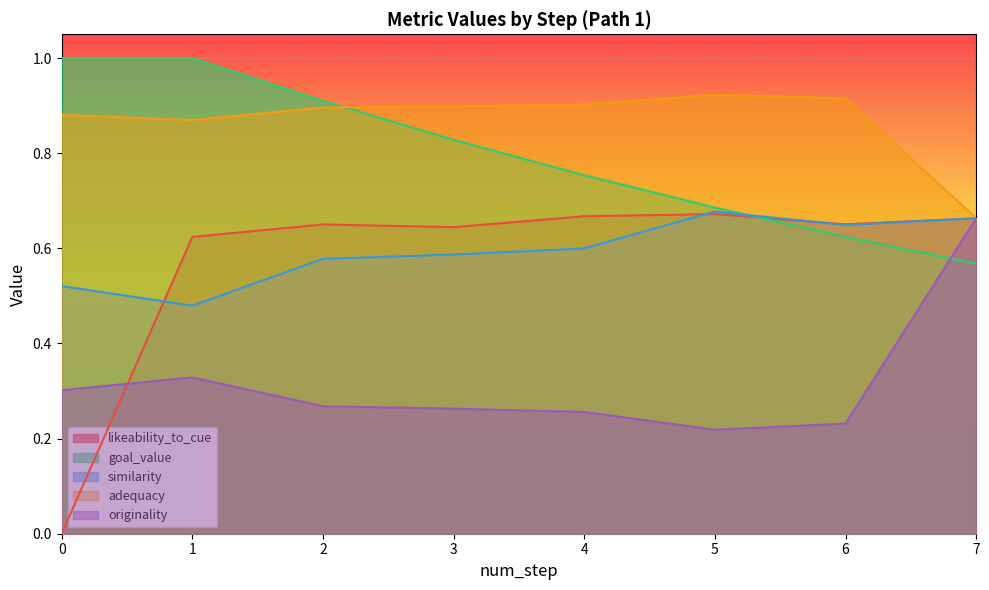

The value of similarity at 2 is 0.6. True or false?

True